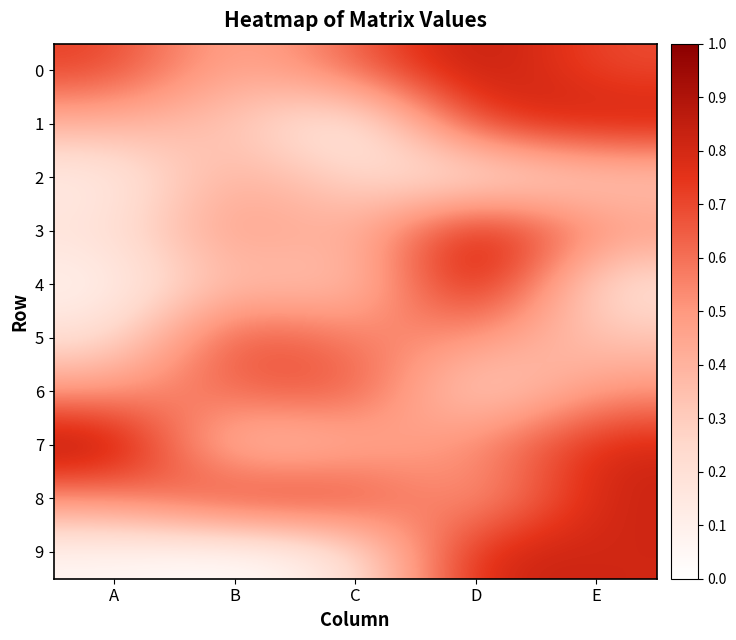

How many categories are shown in the chart?

5